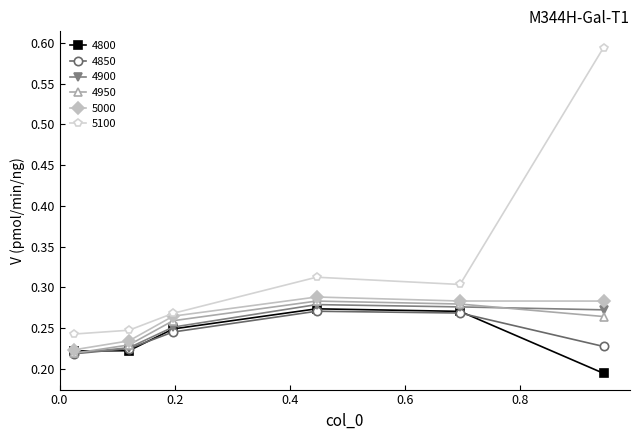

Which series has the largest range (max minus min)?

5100